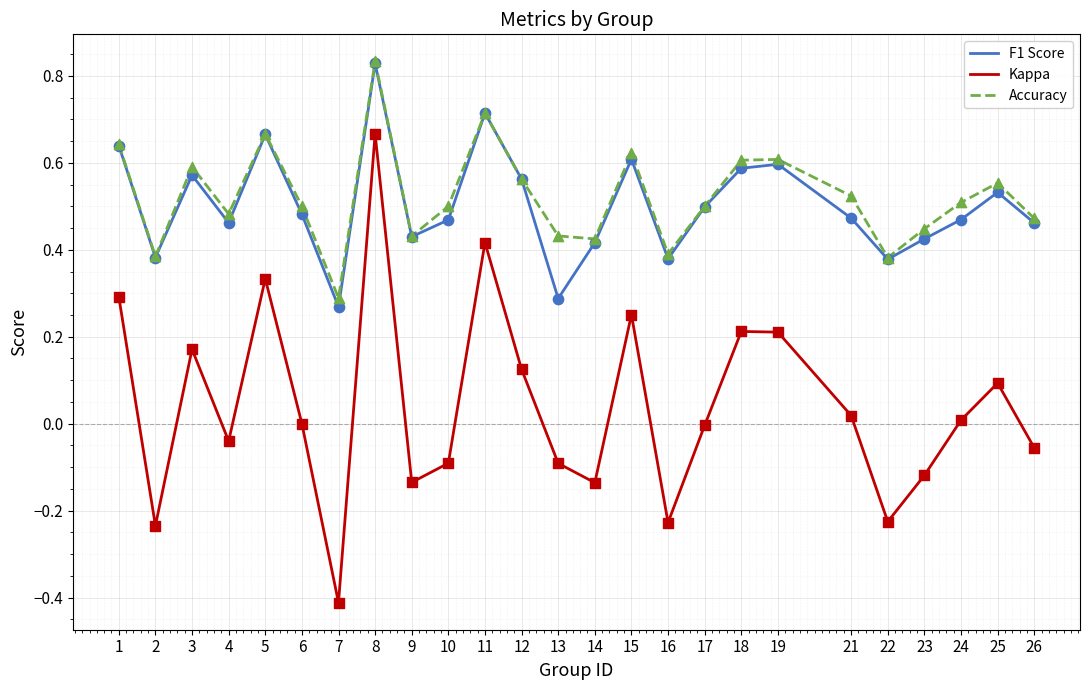

Which series has the largest range (max minus min)?

Kappa